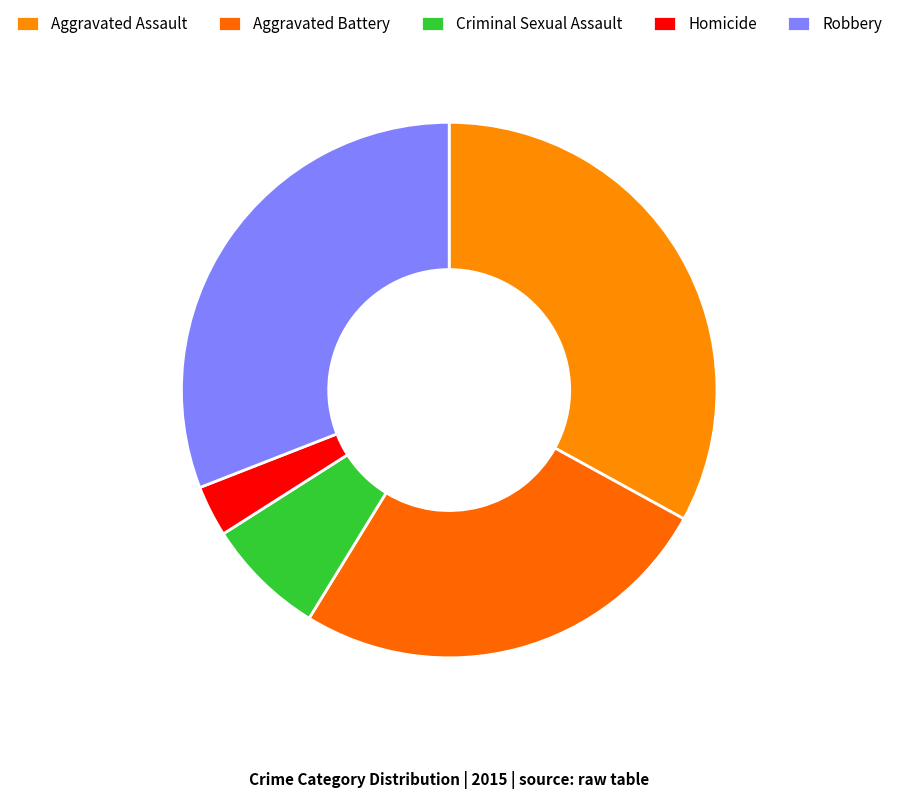

What is the ratio of the value at Criminal Sexual Assault to the value at Homicide?

2.3